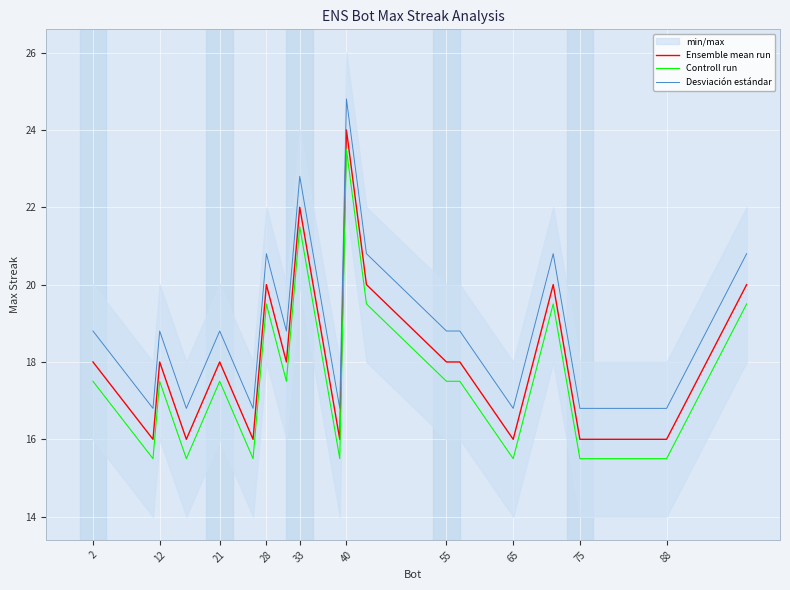

True or false: Ensemble mean run has a value of 9.1 at 88.

False